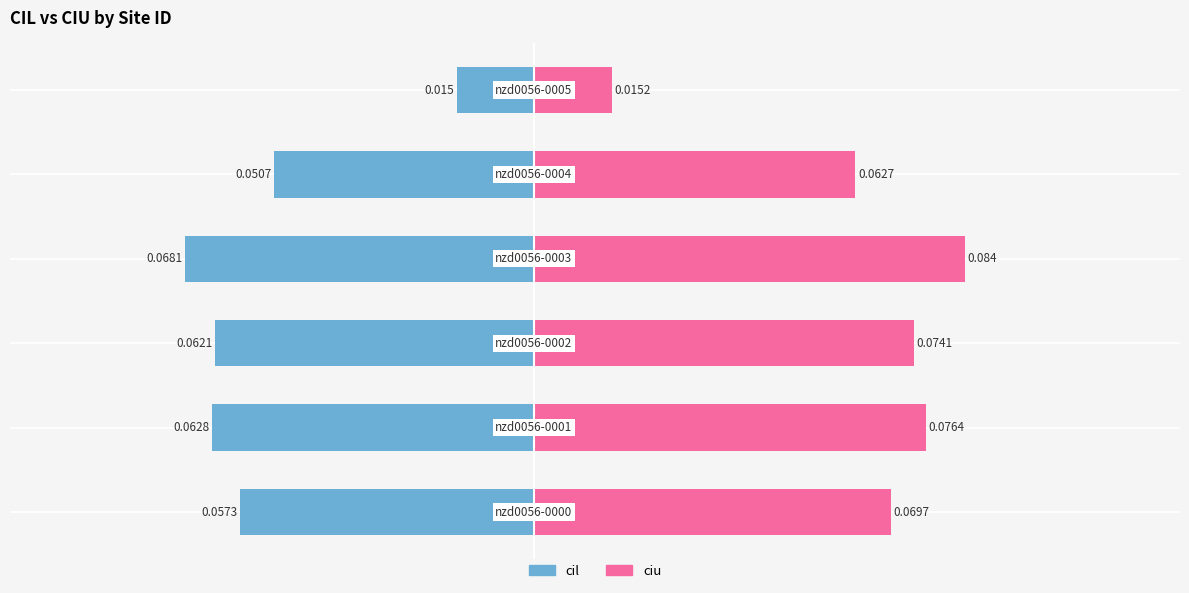

Reading right to left, transcribe all the data shown in this chart.

cil: 5=-0.0	4=-0.1	3=-0.1	2=-0.1	1=-0.1	0=-0.1
ciu: 5=0.0	4=0.1	3=0.1	2=0.1	1=0.1	0=0.1